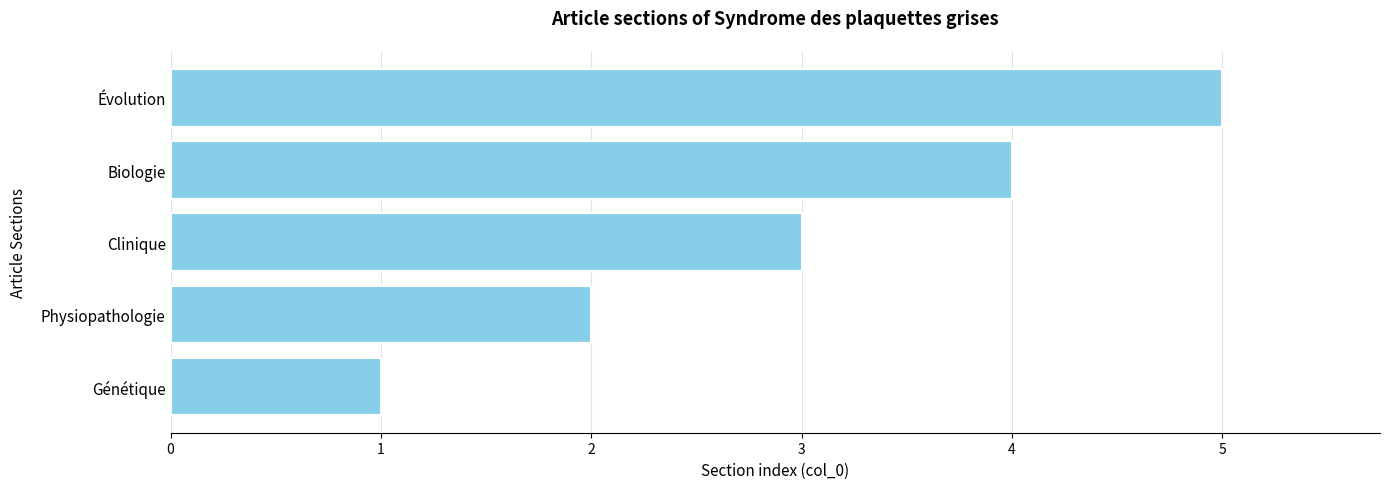

Does the chart contain any negative values?

No